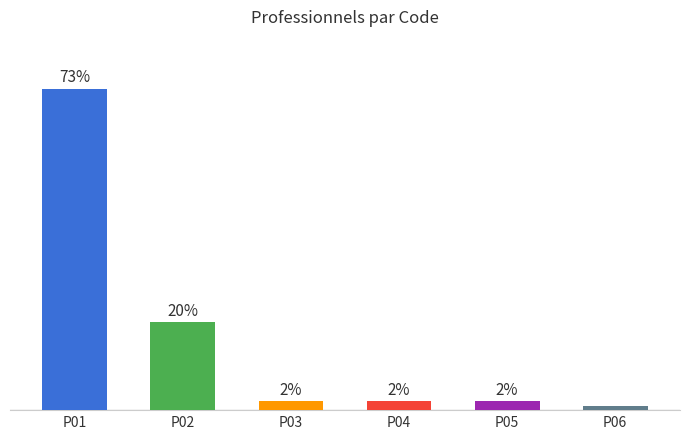

Between P04 and P01, which is larger?

P01